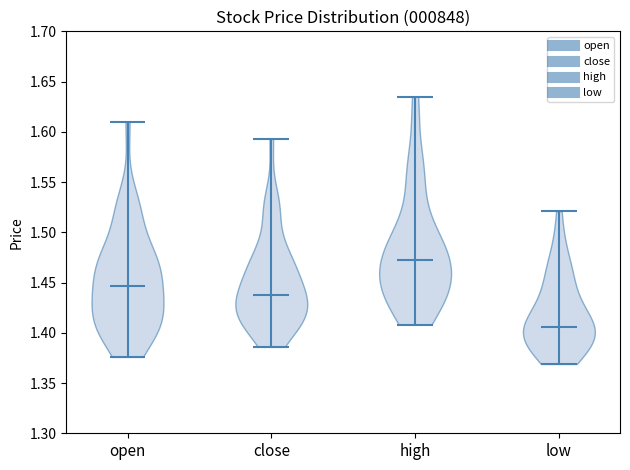

Which violin has the highest median line?

high